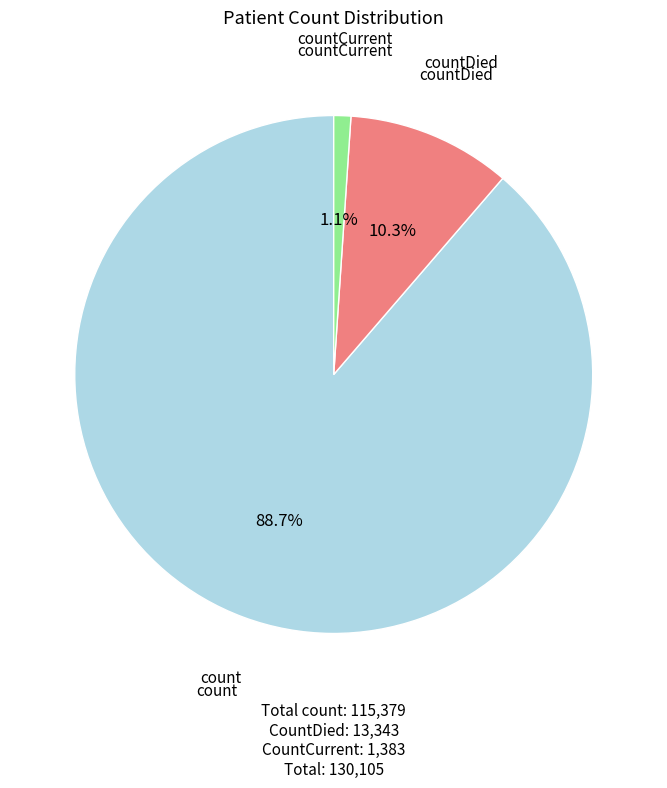

Is there a majority slice in this chart?

Yes